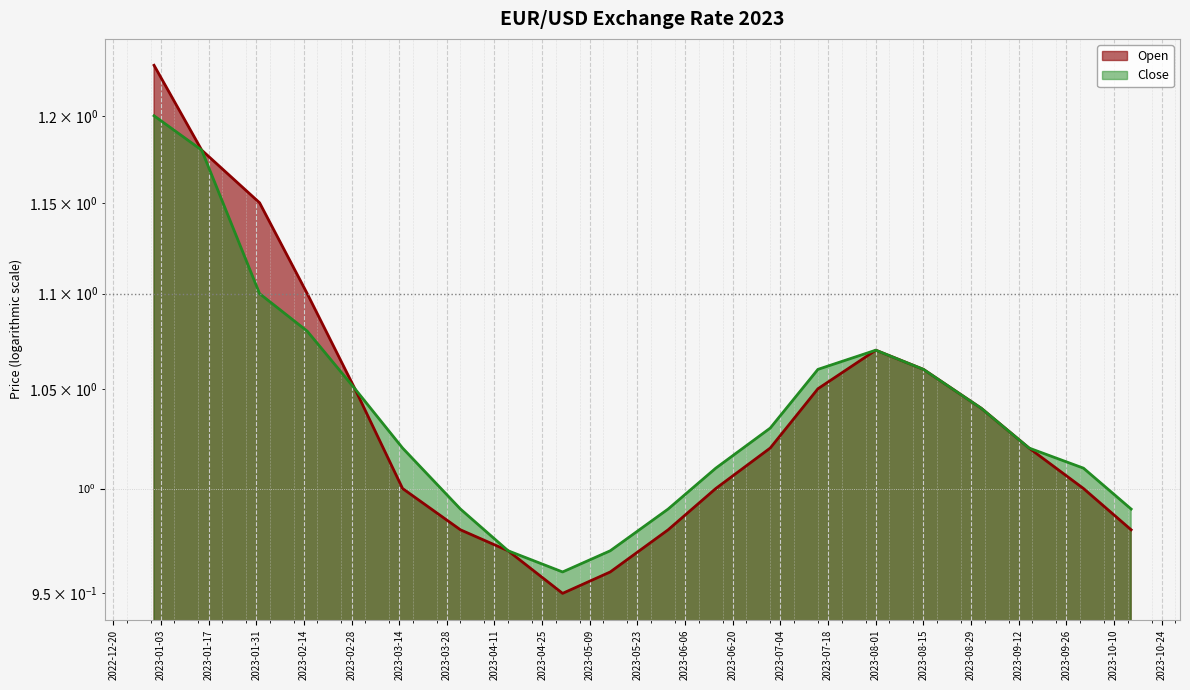

At which label is Close closest to 1?

2023-04-01